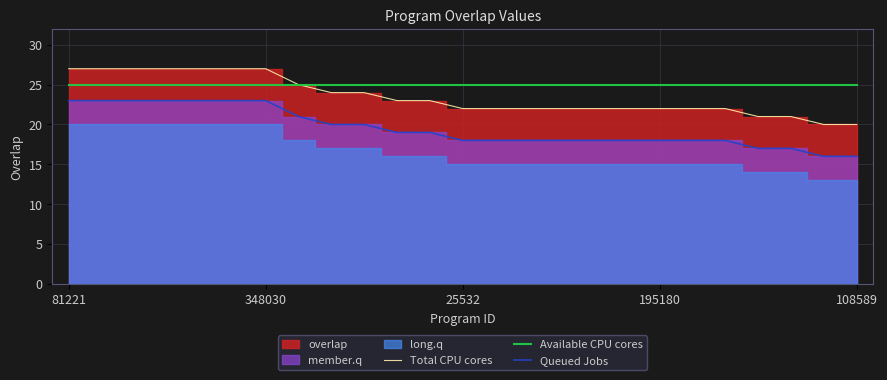

True or false: Queued Jobs and Available CPU cores cross at least once.

False